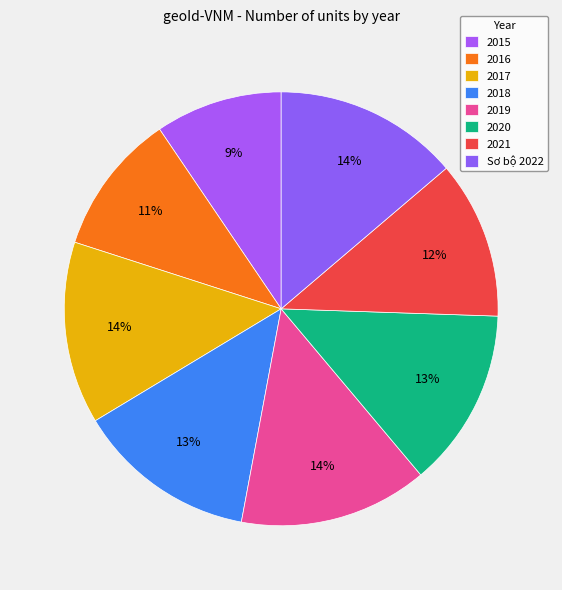

Is it true that 2020 is 13% of the pie?

True